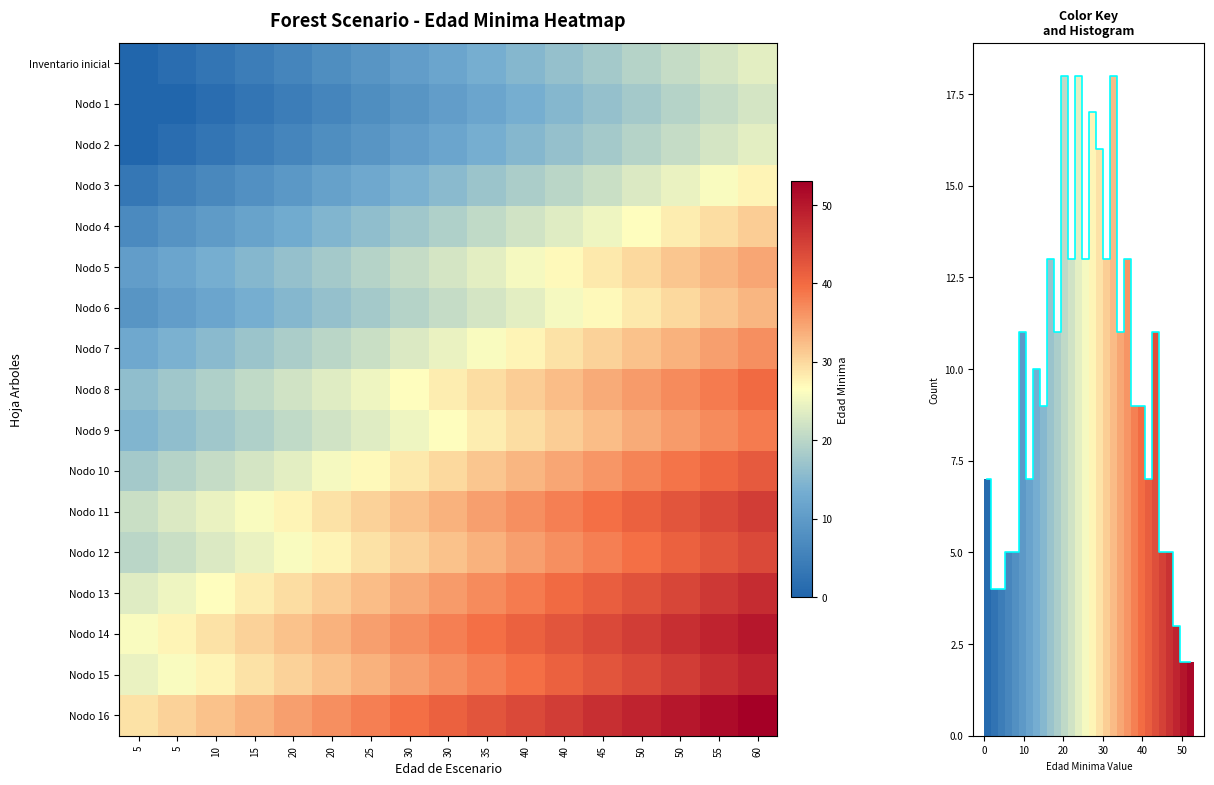

What is the difference between the maximum and minimum values in the Nodo 4 series?

24.0